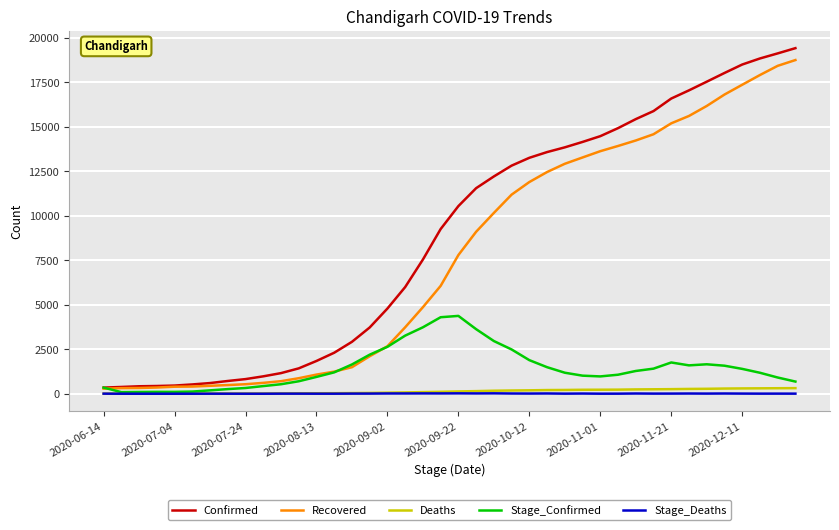

Which series has the largest range (max minus min)?

Confirmed